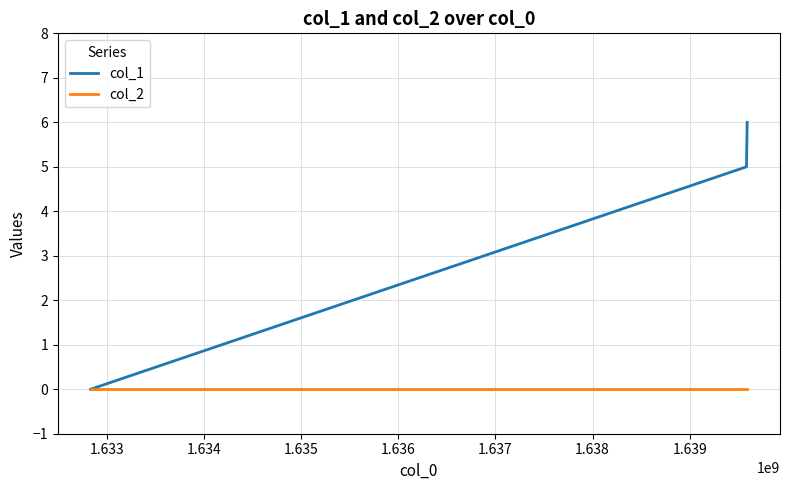

How many lines are shown in the chart?

2